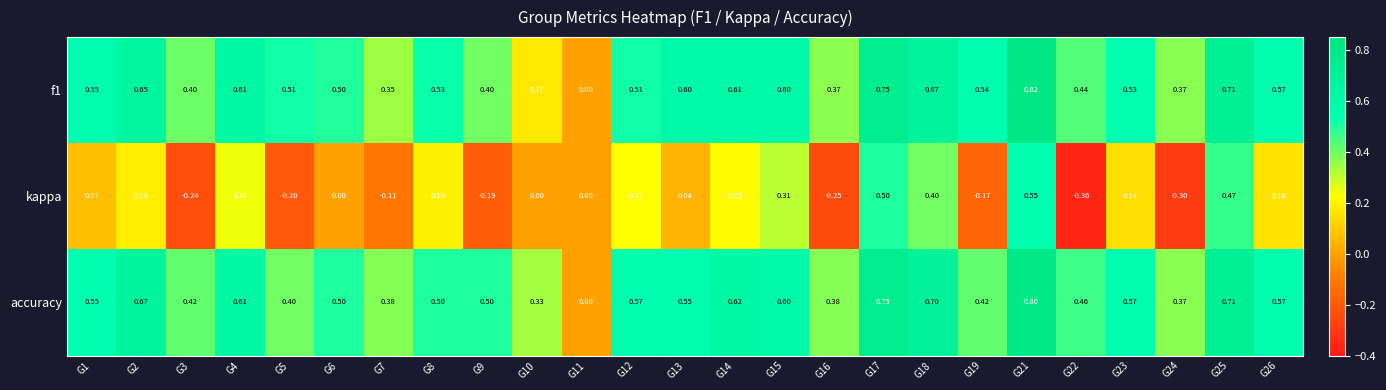

Which series has the largest range (max minus min)?

kappa